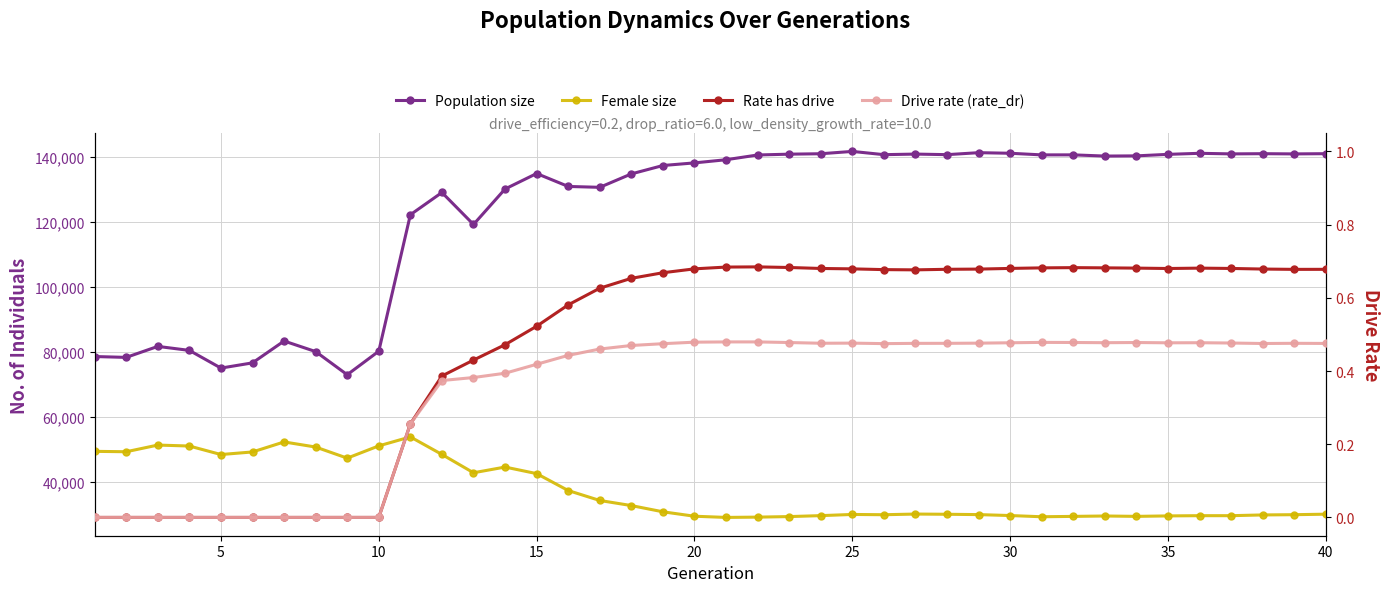

What are all the series names shown in the legend?

Population size, Female size, Rate has drive, Drive rate (rate_dr)